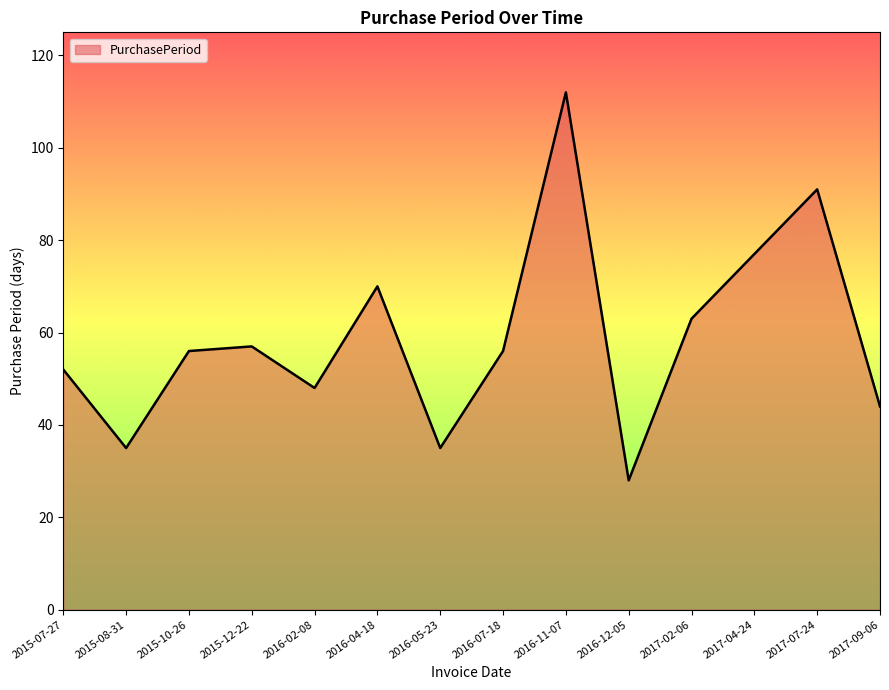

Which has a higher value, 2015-08-31 or 2015-07-27?

2015-07-27